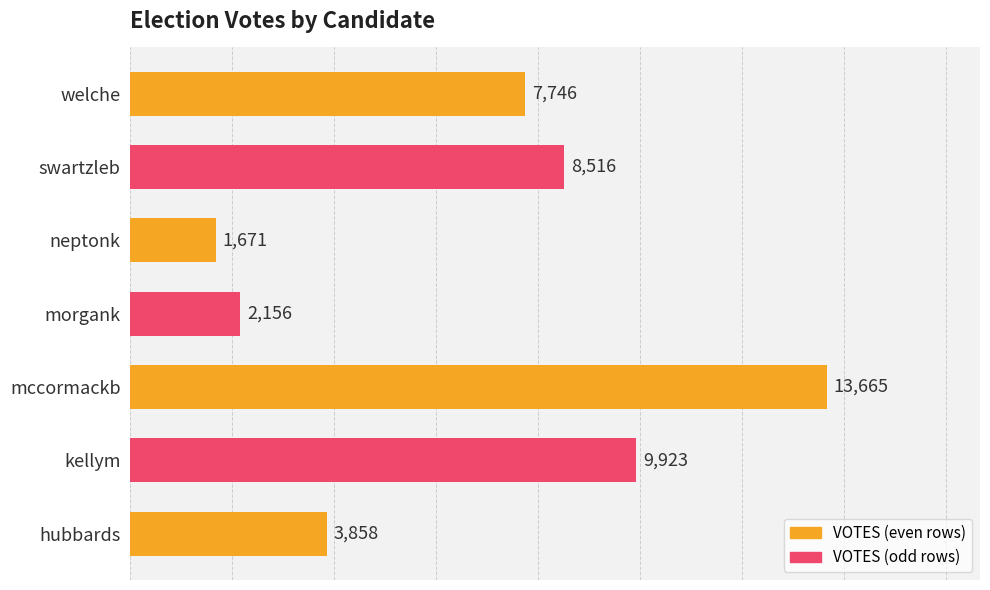

The chart shows a value of 3512 at morgank. True or false?

False